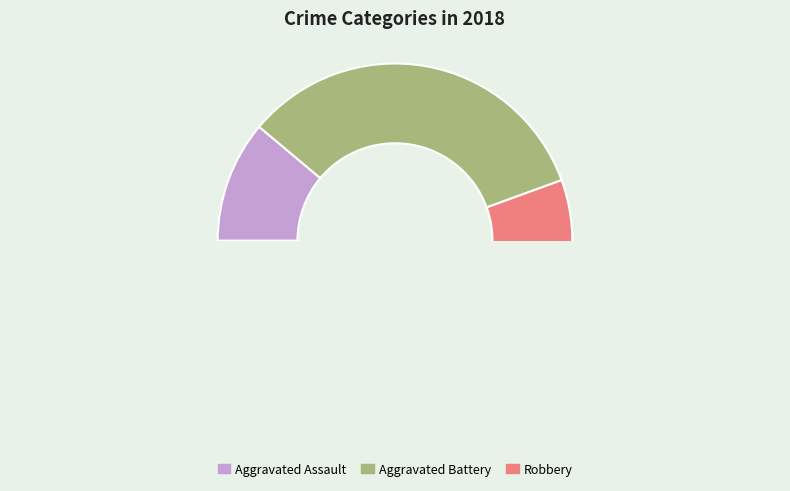

Do Robbery and Aggravated Battery together represent more than half of the pie?

Yes